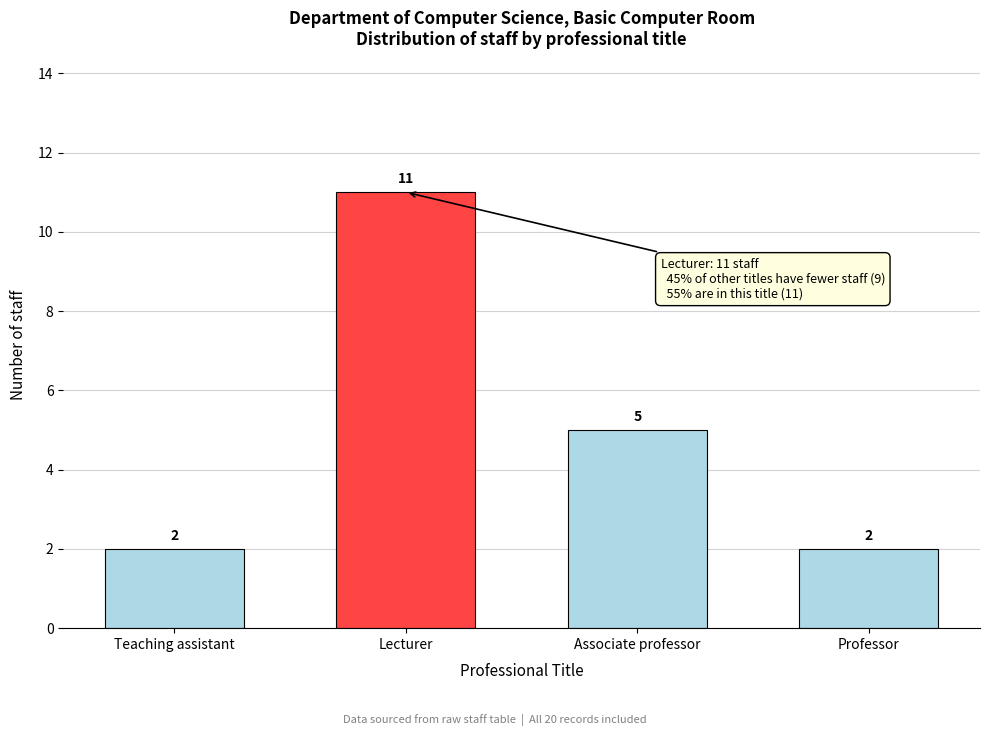

Reading right to left, transcribe all the data shown in this chart.

2	5	11	2